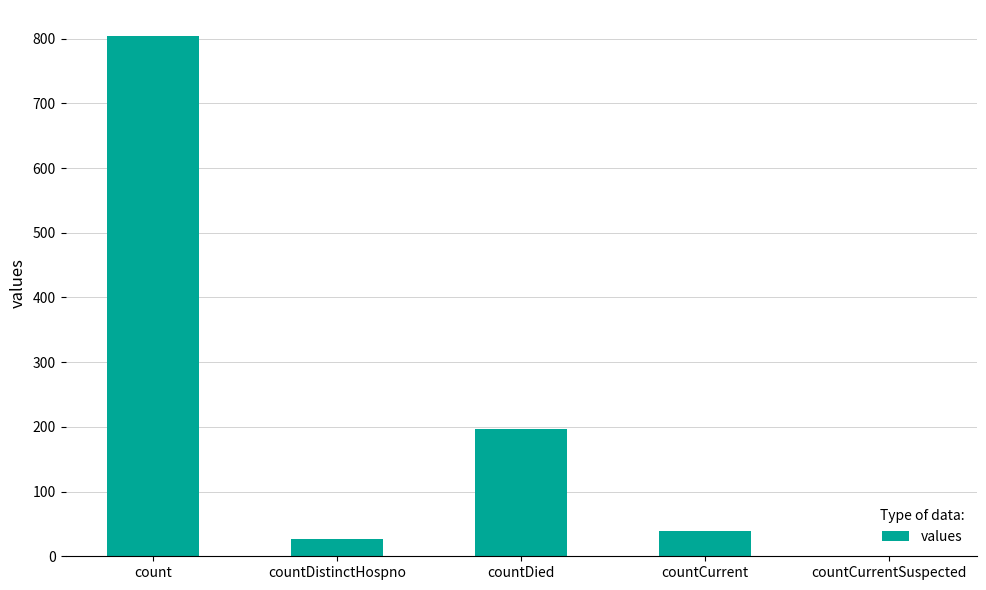

What is the average value?

213